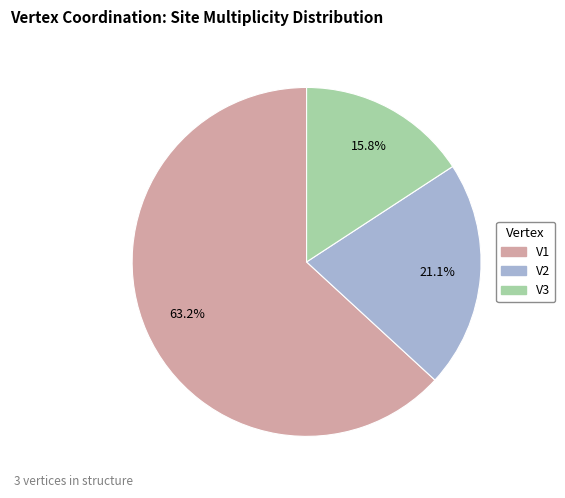

Rank the categories by value from lowest to highest.

V3, V2, V1